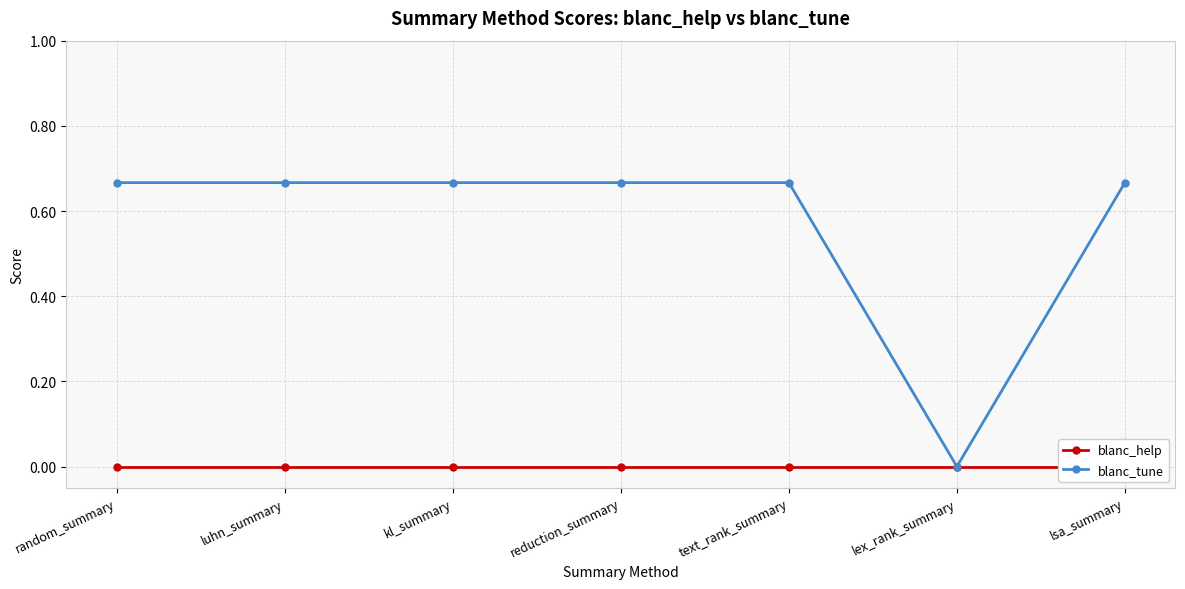

What is the difference between the maximum and minimum values in the blanc_tune series?

0.7